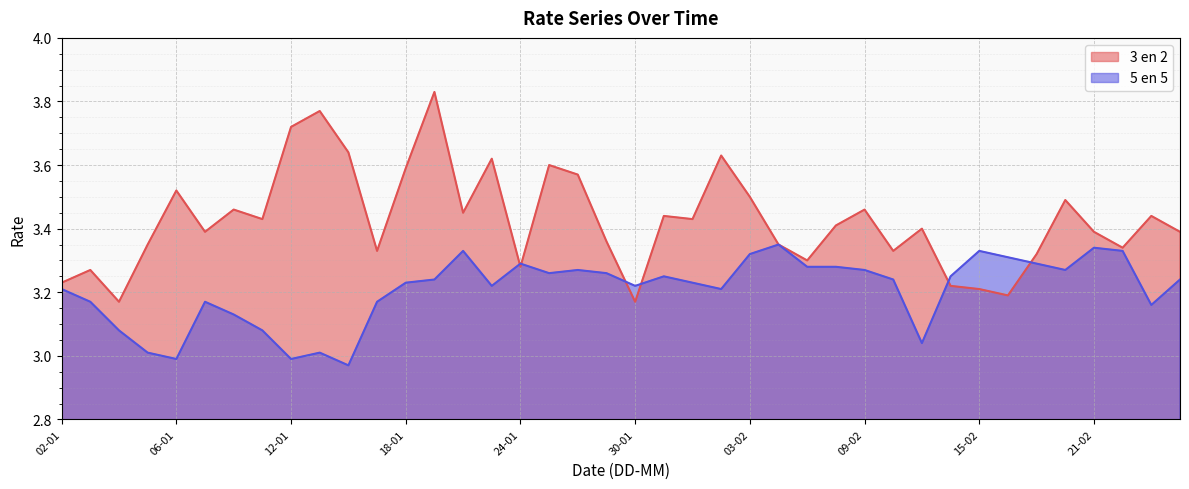

How many interior local peaks does the 5 en 5 series have?

9